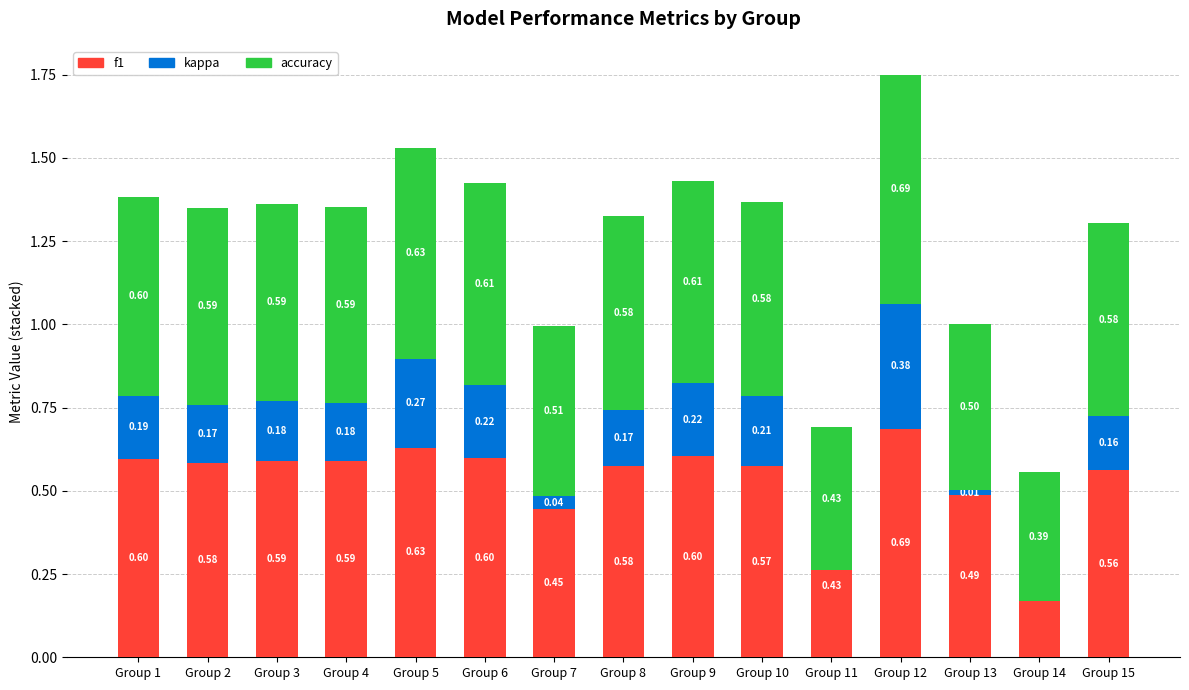

What are all the series names shown in the legend?

f1, kappa, accuracy